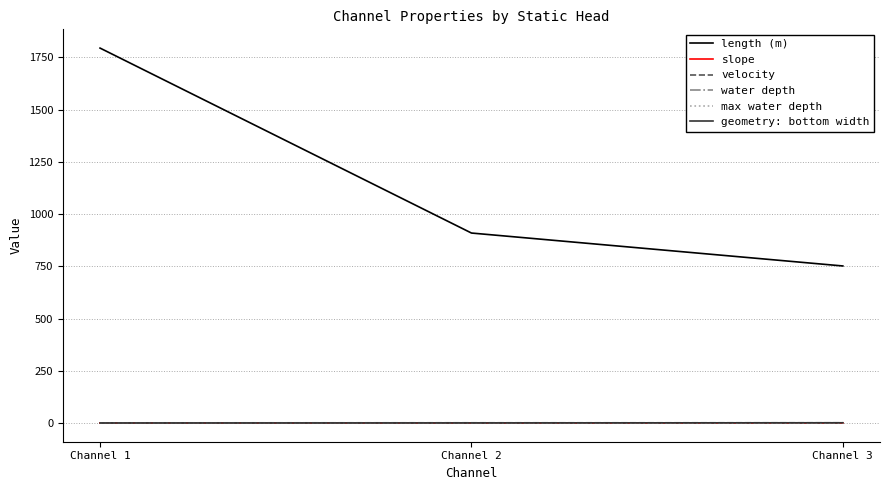

Which label corresponds to the smallest value in the chart?

Channel 1